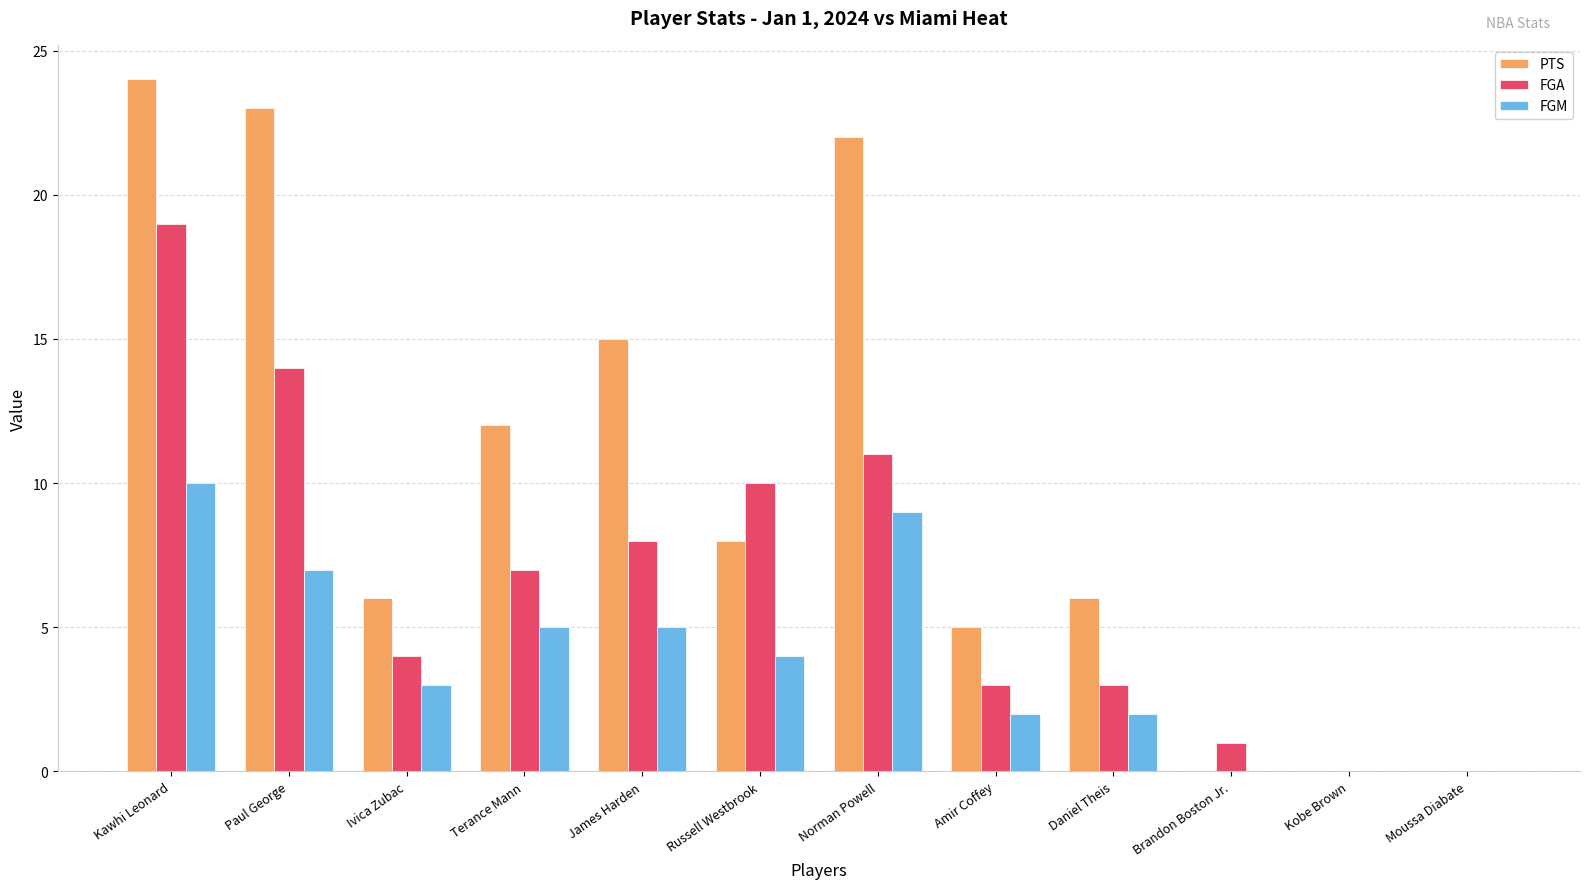

Reading right to left, transcribe all the data shown in this chart.

PTS: 0	0	0	6	5	22	8	15	12	6	23	24
FGA: 0	0	1	3	3	11	10	8	7	4	14	19
FGM: 0	0	0	2	2	9	4	5	5	3	7	10